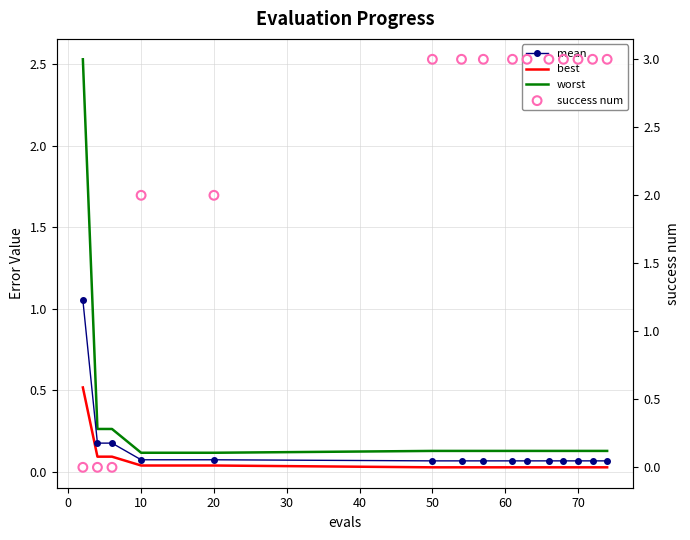

At how many categories does at least one series exceed 2?

11